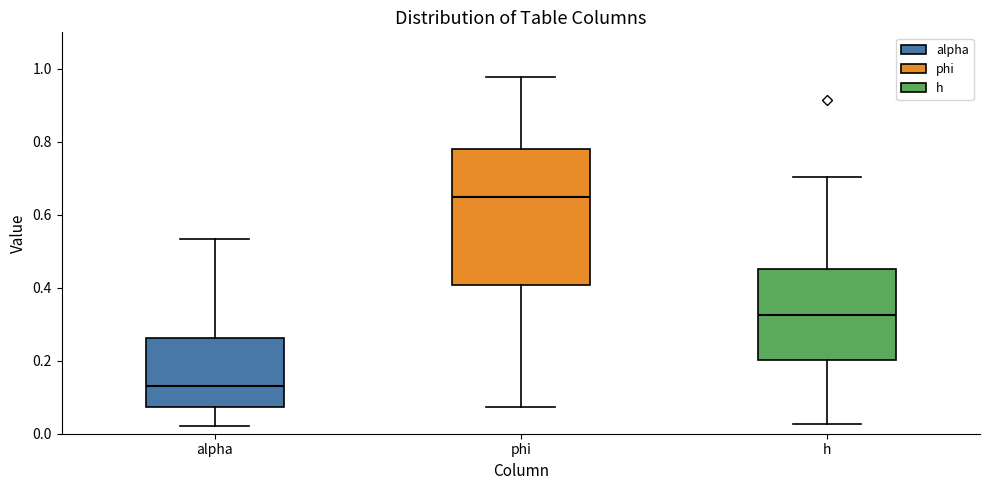

Reading left to right, read every box against the y-axis: the position of its median line, the range the box covers, and the ends of its whiskers. The values are not printed on the chart, so give them approximately, as read against the axis.

alpha: median 0.12, box 0.08 to 0.26, whiskers 0.02 to 0.54
phi: median 0.64, box 0.40 to 0.78, whiskers 0.08 to 0.98
h: median 0.32, box 0.20 to 0.46, whiskers 0.02 to 0.70